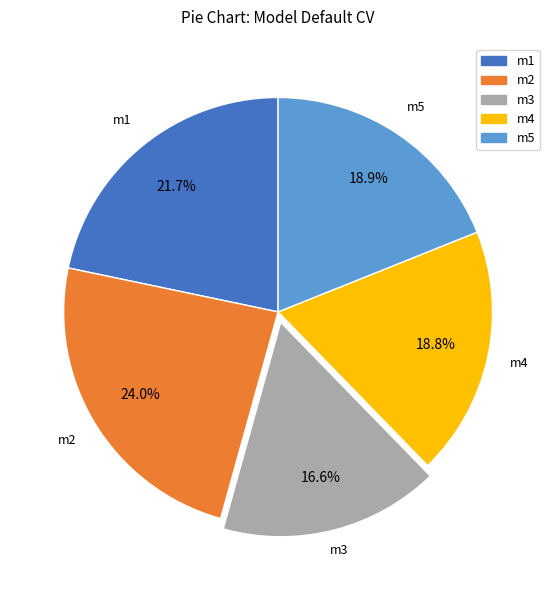

Is it true that m2 is 15% of the pie?

False